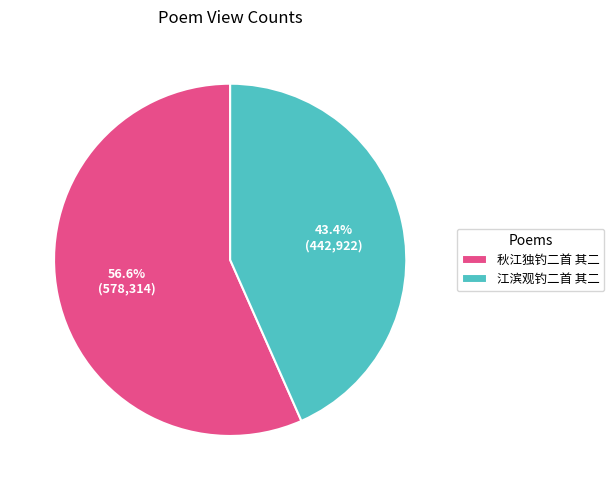

To the nearest percent, what is the average slice percentage?

50%